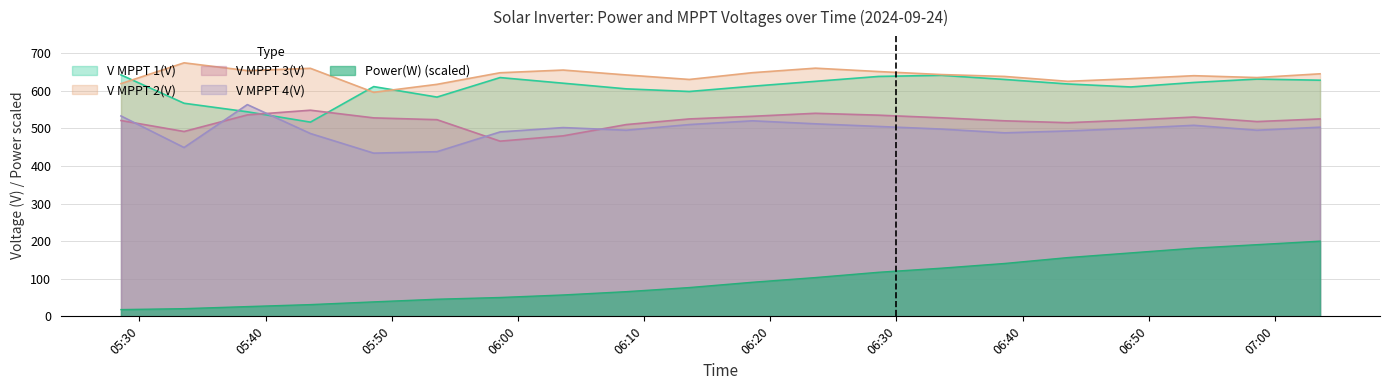

How many lines are shown in the chart?

5